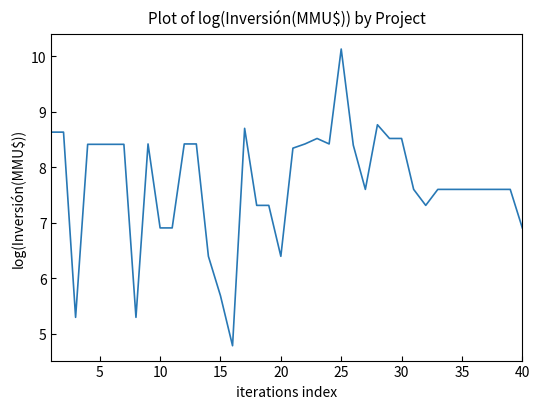

What is the difference between the maximum and minimum values?

5.3